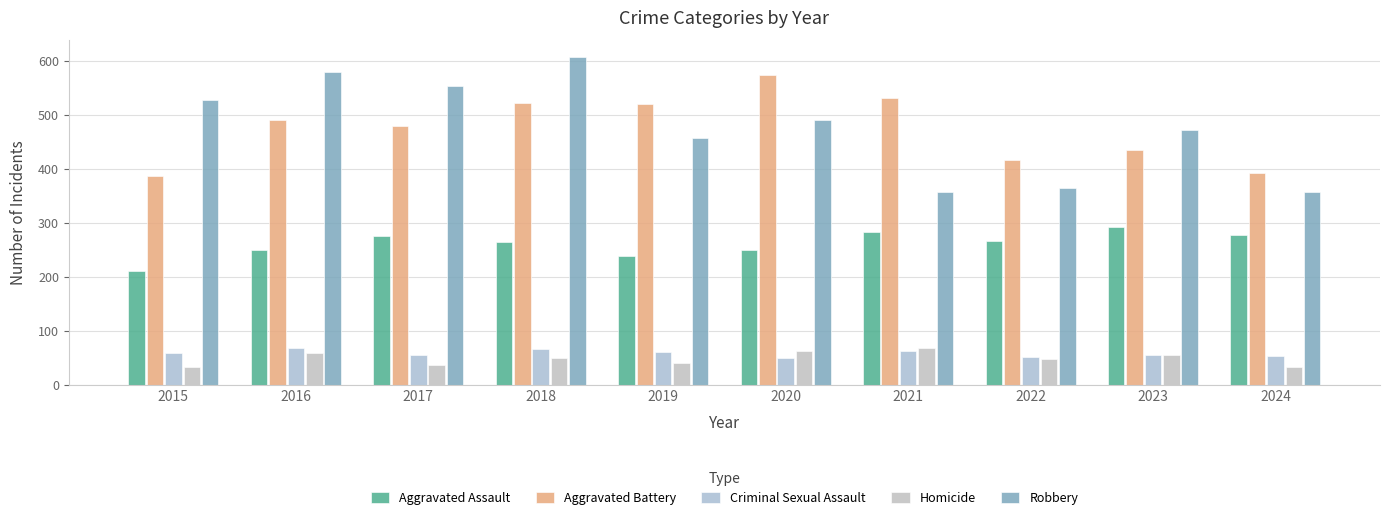

Rank the series by their maximum value, from highest to lowest.

Robbery, Aggravated Battery, Aggravated Assault, Criminal Sexual Assault, Homicide